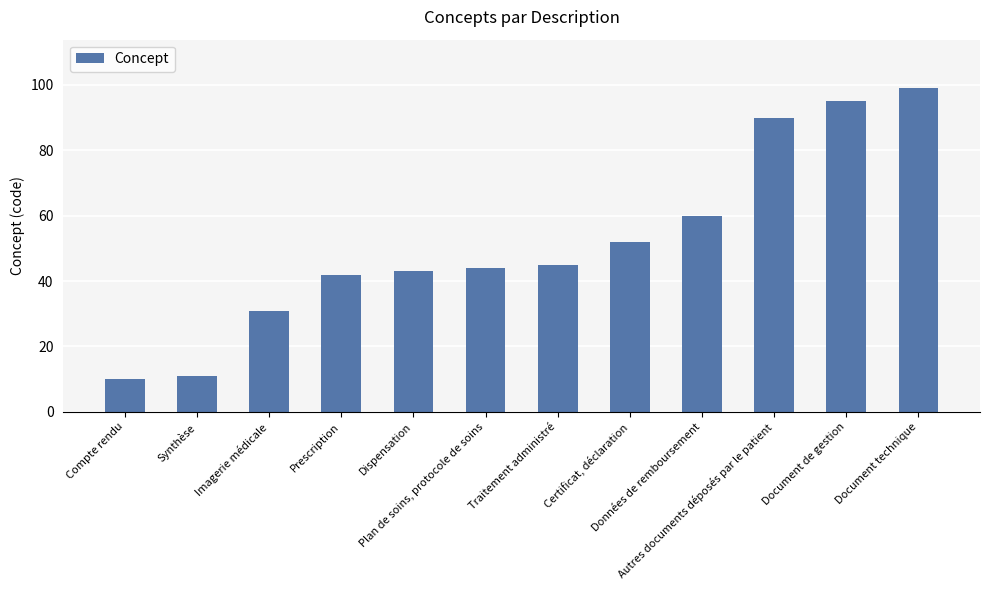

What is the label of the 10th bar from the right?

Imagerie médicale